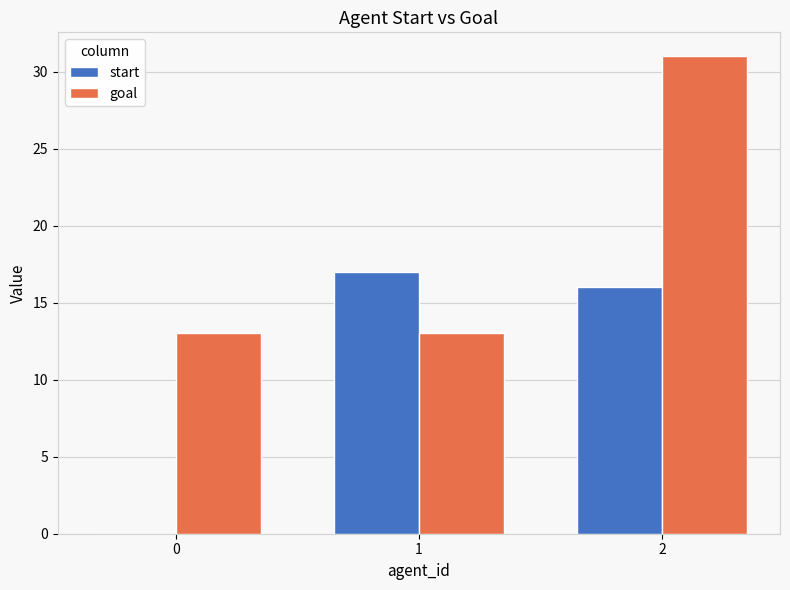

What is the average value of the goal series?

19